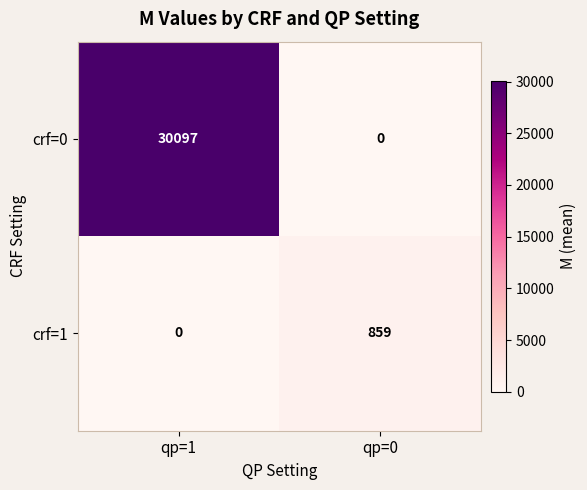

Which series has the largest range (max minus min)?

crf=0